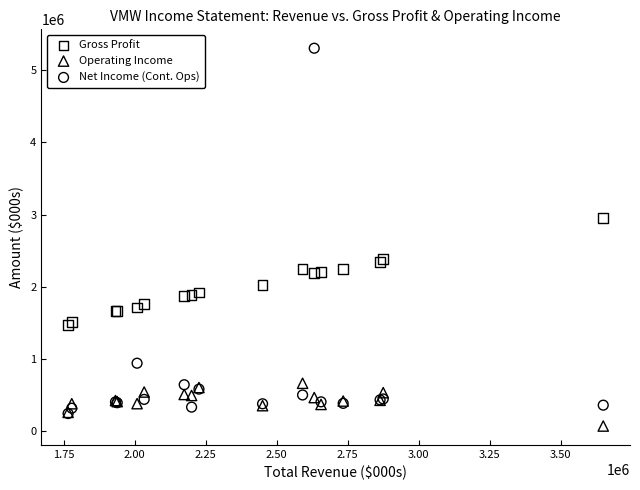

In the Net Income (Cont. Ops) series, what Y value is closest to 2774000?

942000